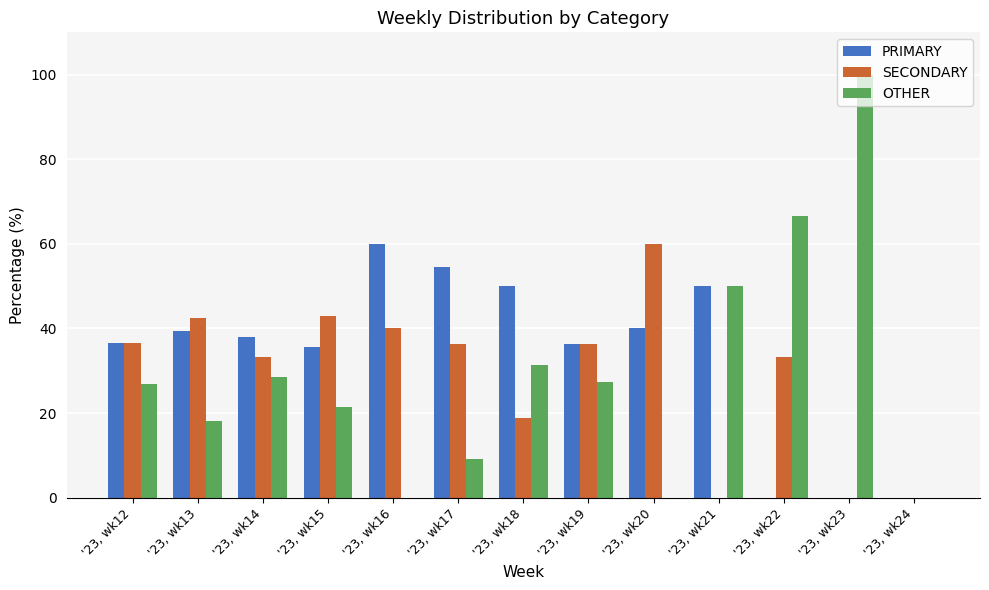

What is the maximum value shown in the chart?

100.0